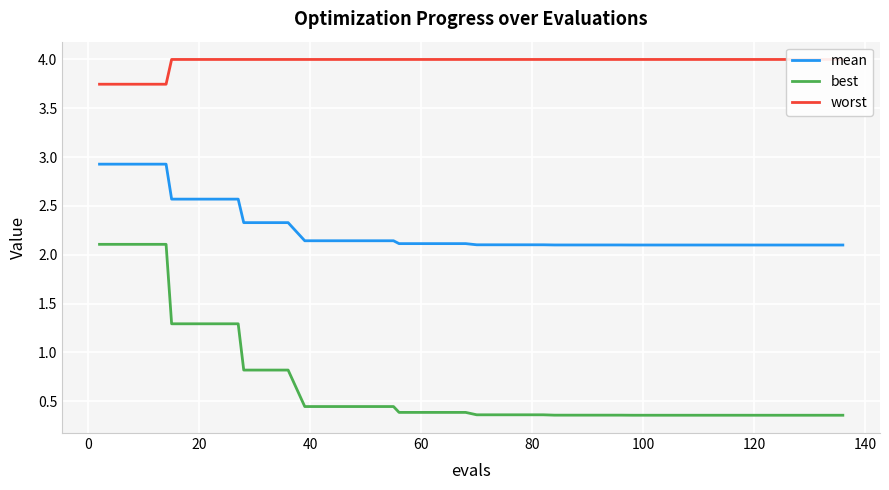

True or false: best and mean intersect in this chart.

False